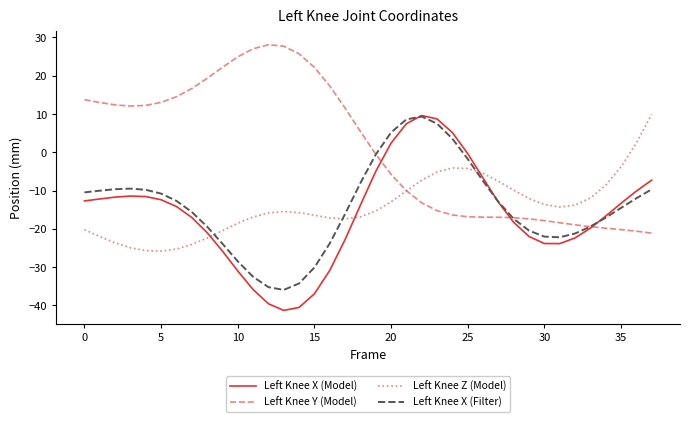

What is the maximum value for Left Knee Z (Model)?

9.9